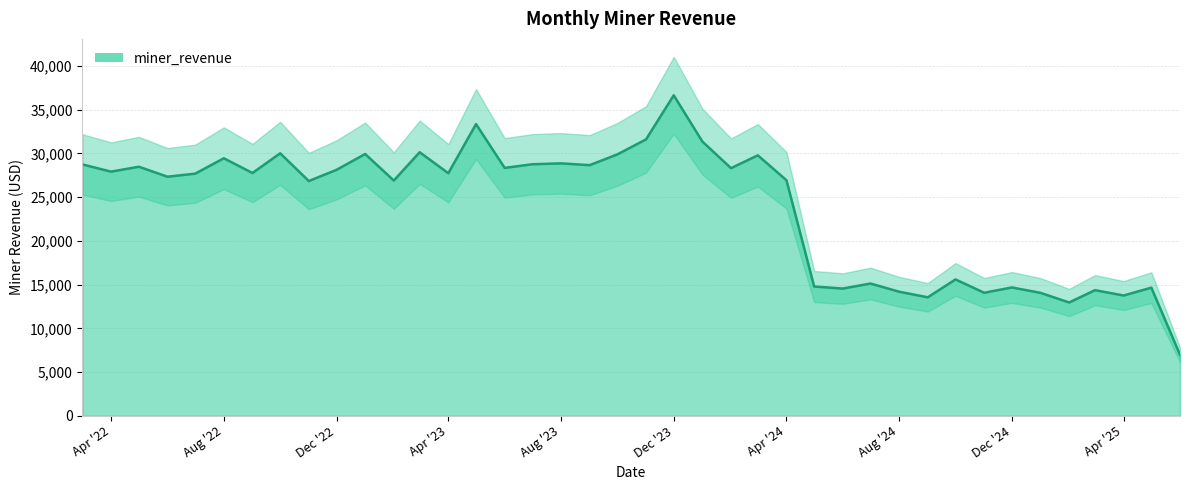

What is the sum of the values at 2023-10-01 and 2025-01-01?

43958.9